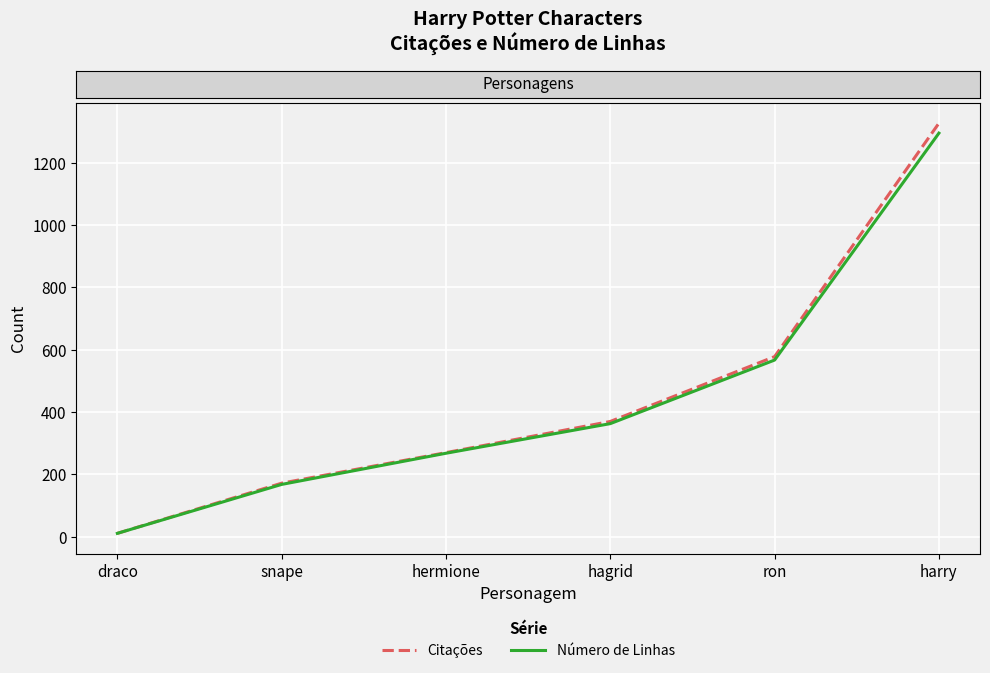

Is it true that Citações equals 172 at snape?

True